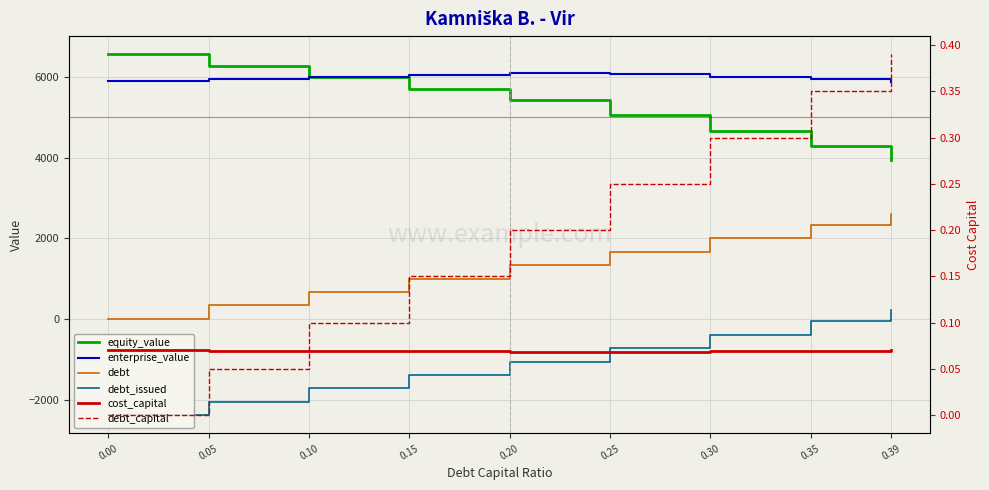

What is the sum of all debt values?

11950.7